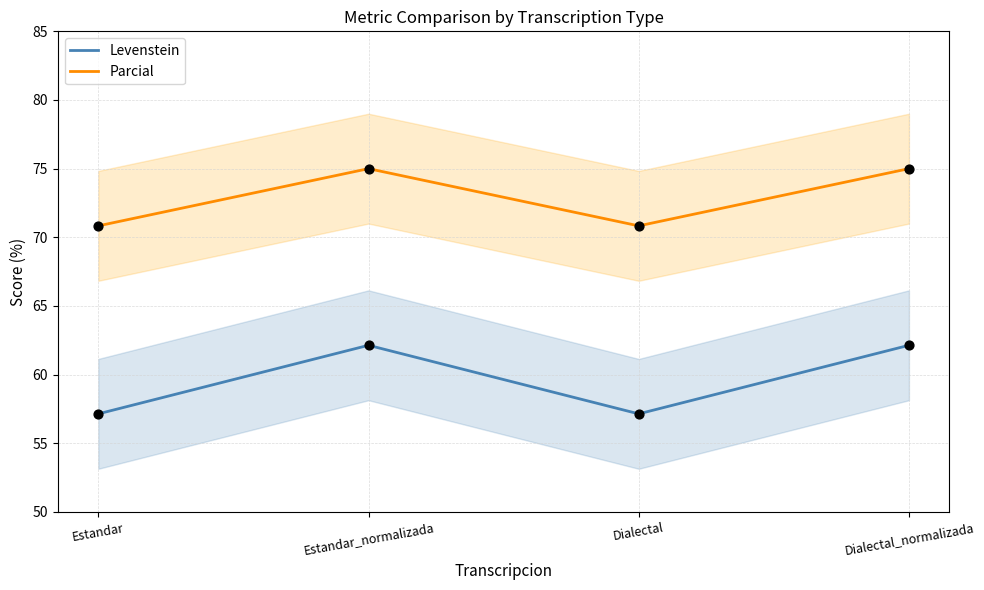

Is the value of Parcial at Estandar greater than the value of Levenstein at Dialectal?

Yes